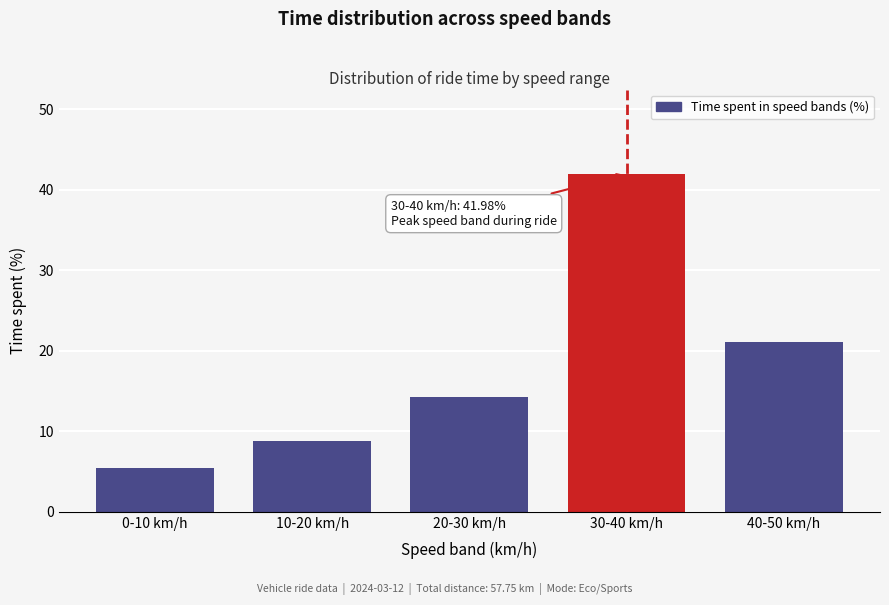

Reading right to left, transcribe all the data shown in this chart.

21.1	42.0	14.2	8.8	5.5